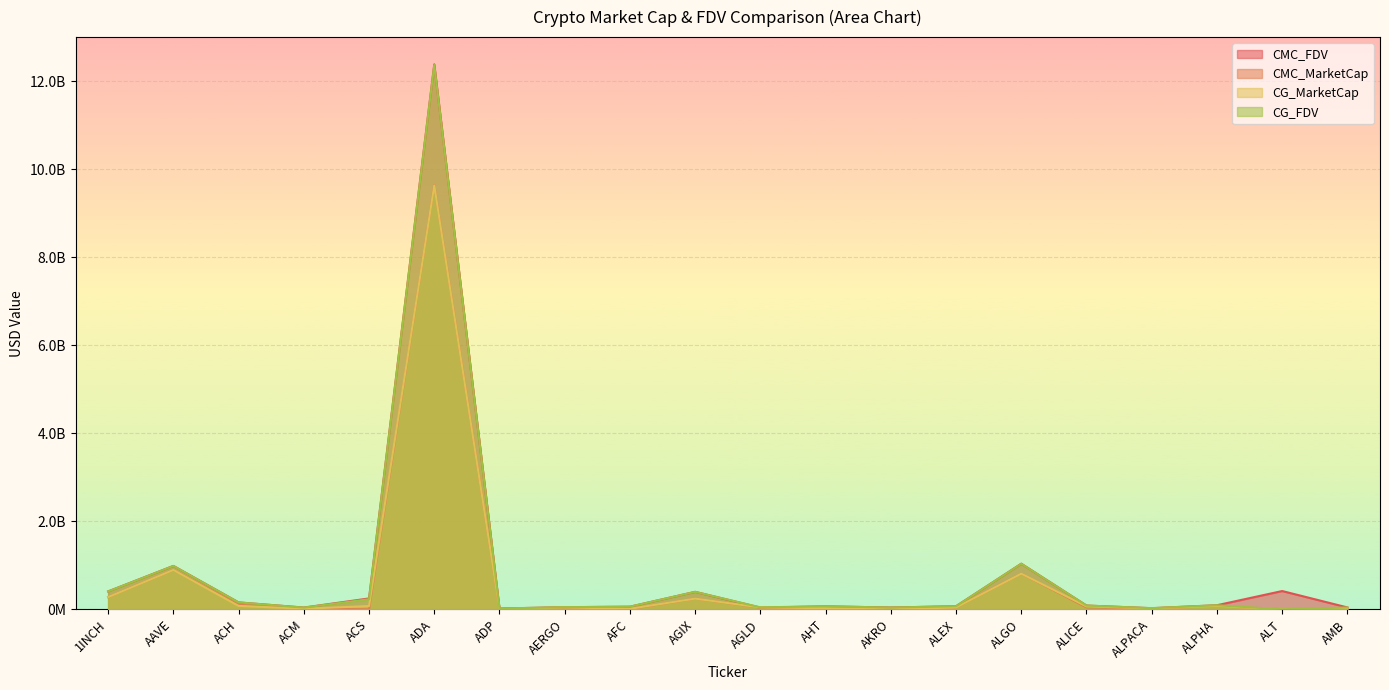

Is it true that CMC_MarketCap equals 279929722.7 at 1INCH?

True